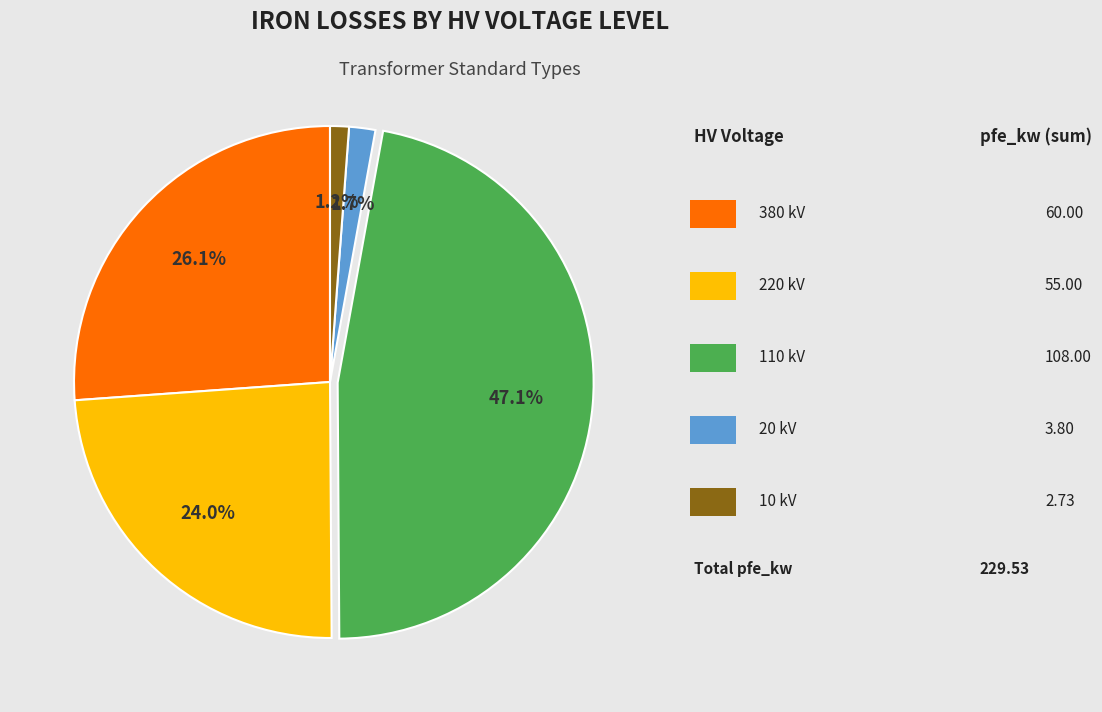

Is there any slice that represents more than half of the pie?

No